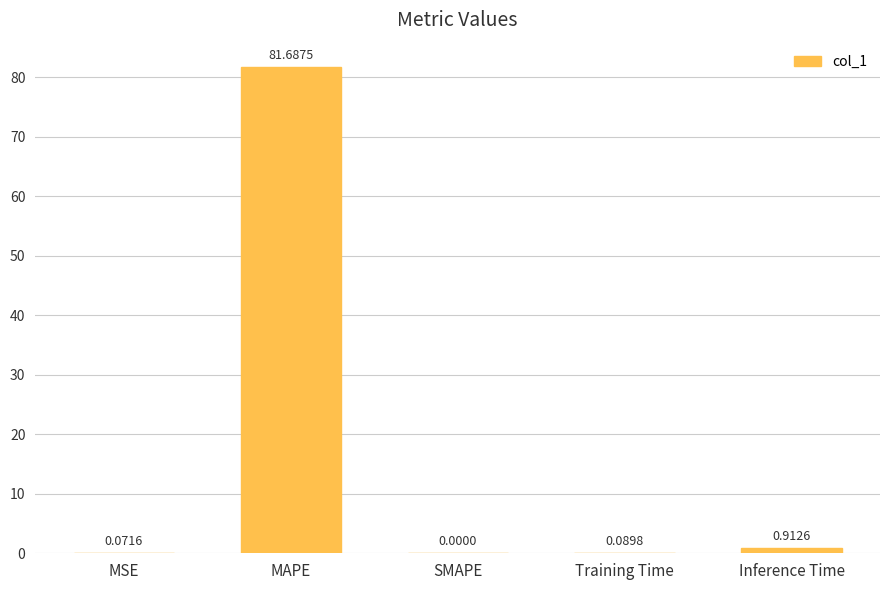

Count the number of values greater than 0.

4